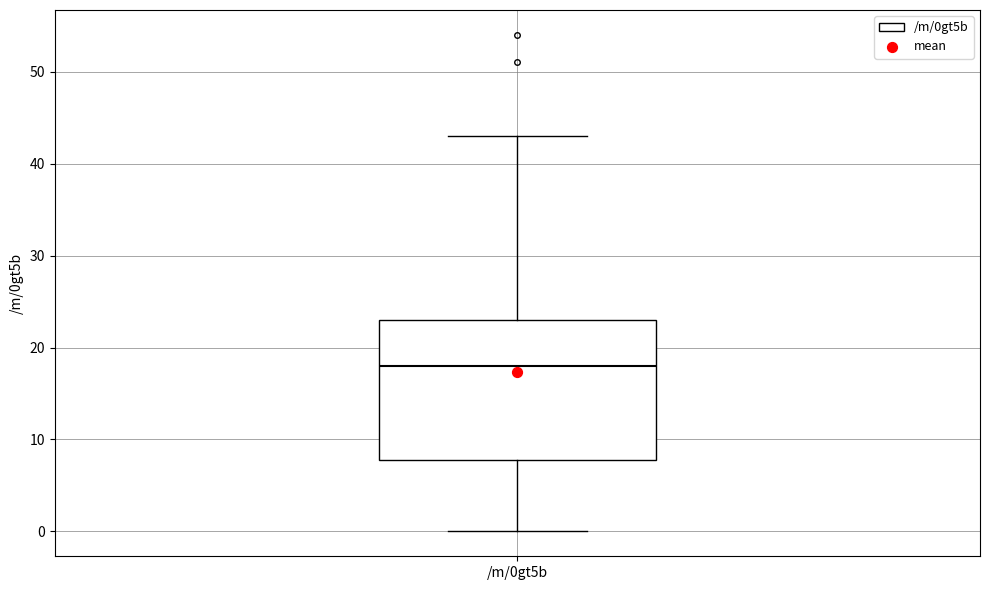

Read this box plot against the y-axis: the position of the median line, the range covered by the box, and the ends of both whiskers. The values are not printed on the chart, so give them approximately, as read against the axis.

median 18, box 8 to 23, whiskers 0 to 43